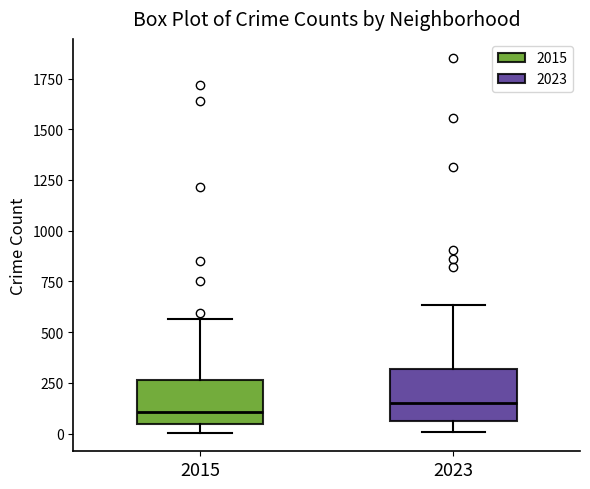

Where is the upper edge of the box at x = 2015 on the y-axis? The values are not printed on the chart, so give them approximately, as read against the axis.

250